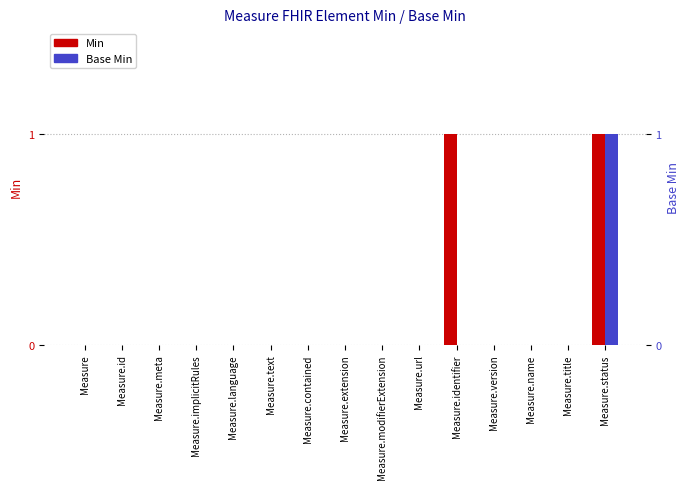

At which category is the sum across all series the highest?

Measure.status